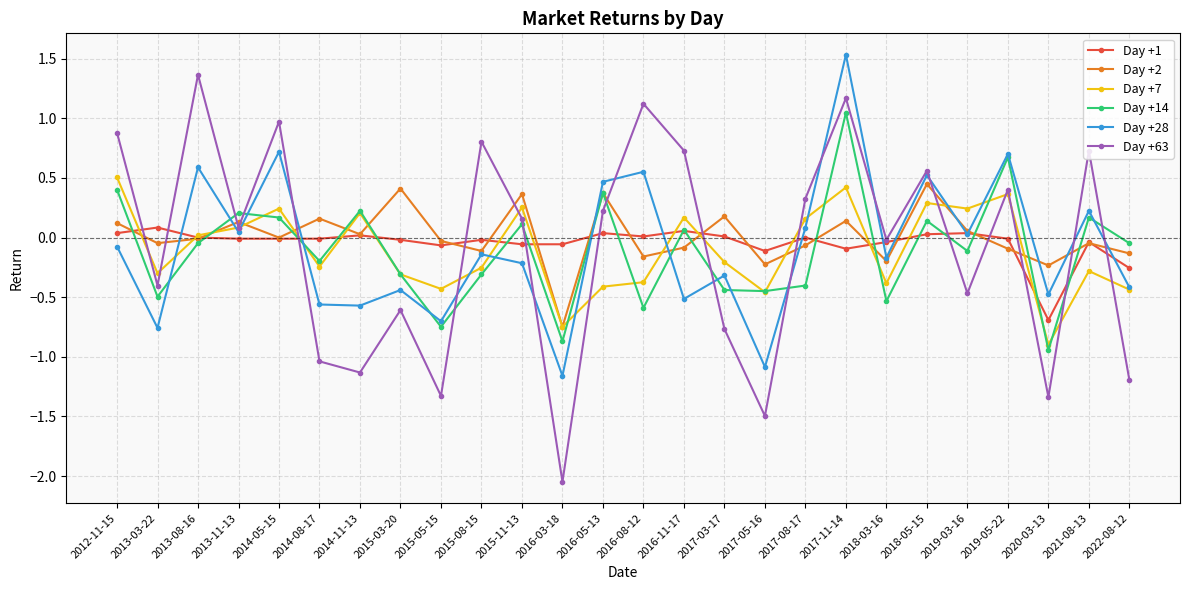

At which category is the sum across all series the highest?

2017-11-14